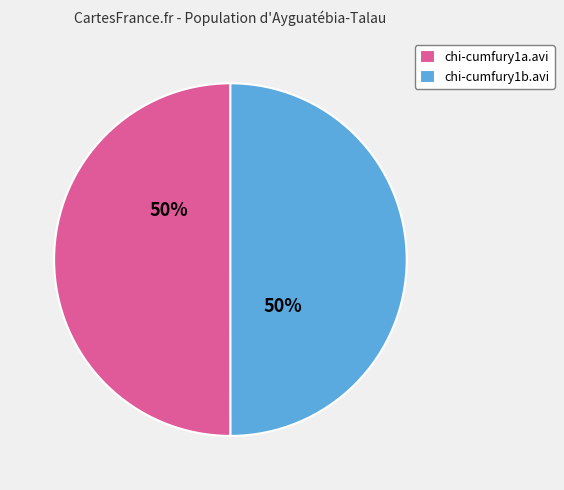

The chi-cumfury1b.avi slice represents 64% of the pie. True or false?

False